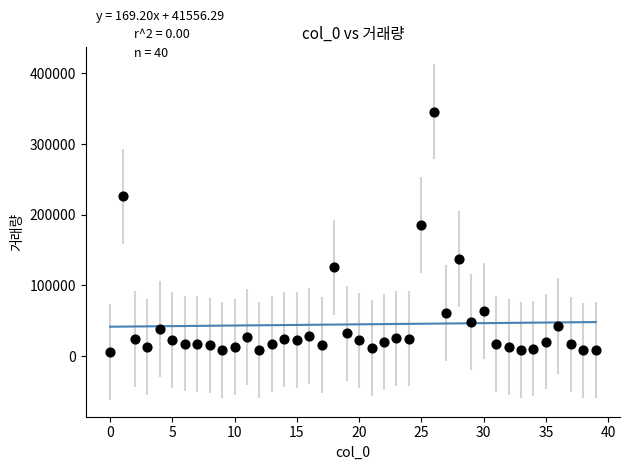

What Y value in the scatter plot is closest to 175776?

185745